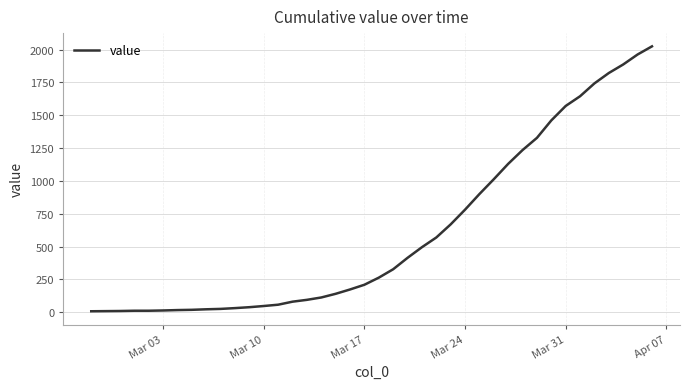

What is the maximum value shown in the chart?

2025